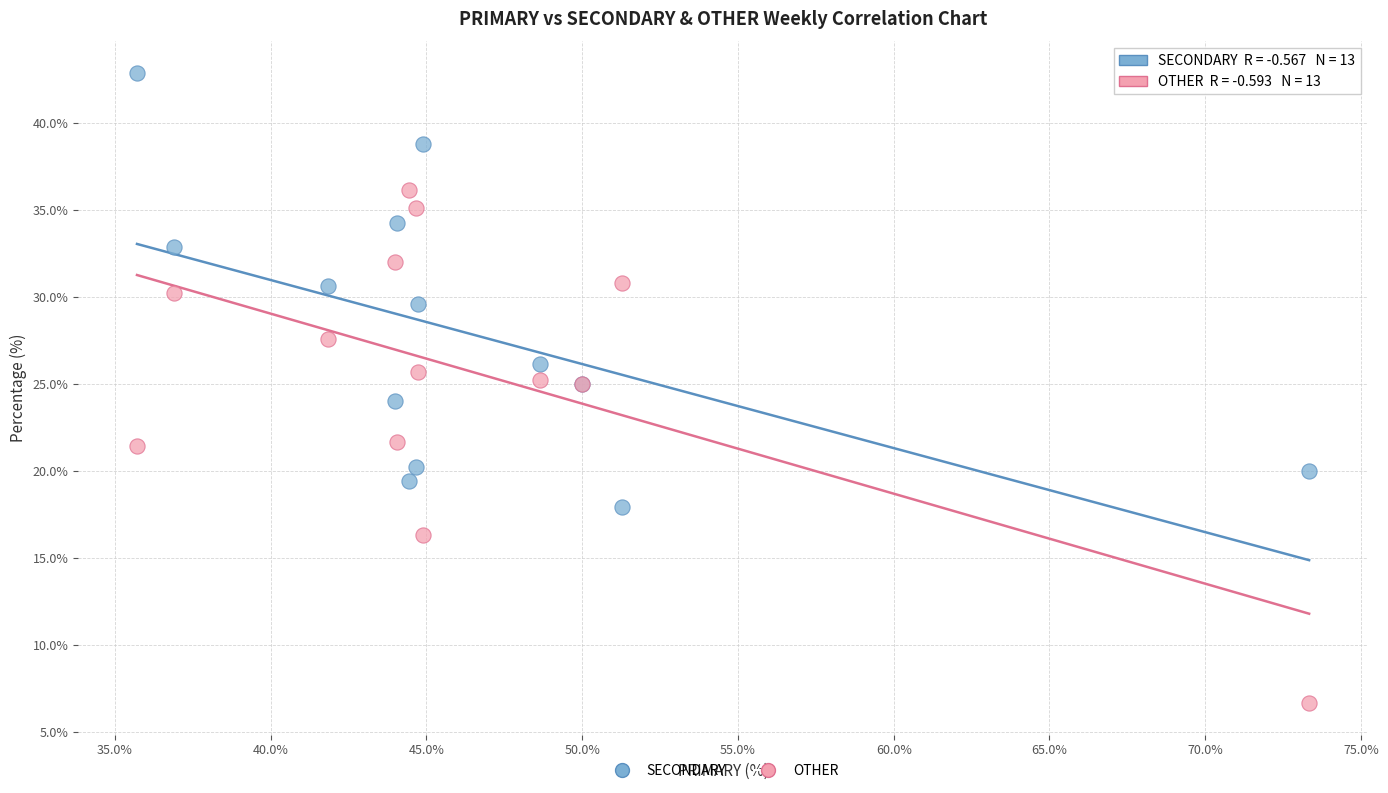

Which series contains the highest Y value?

SECONDARY